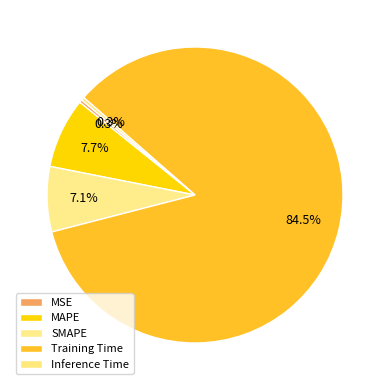

What is the change in value from Training Time to Inference Time?

-1.7